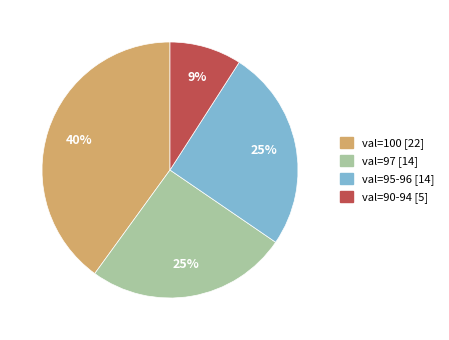

To the nearest percent, what is the average slice percentage?

25%